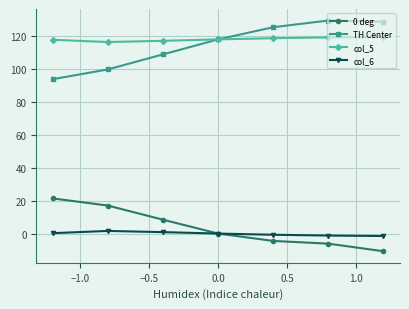

What is the maximum value for TH Center?

129.7